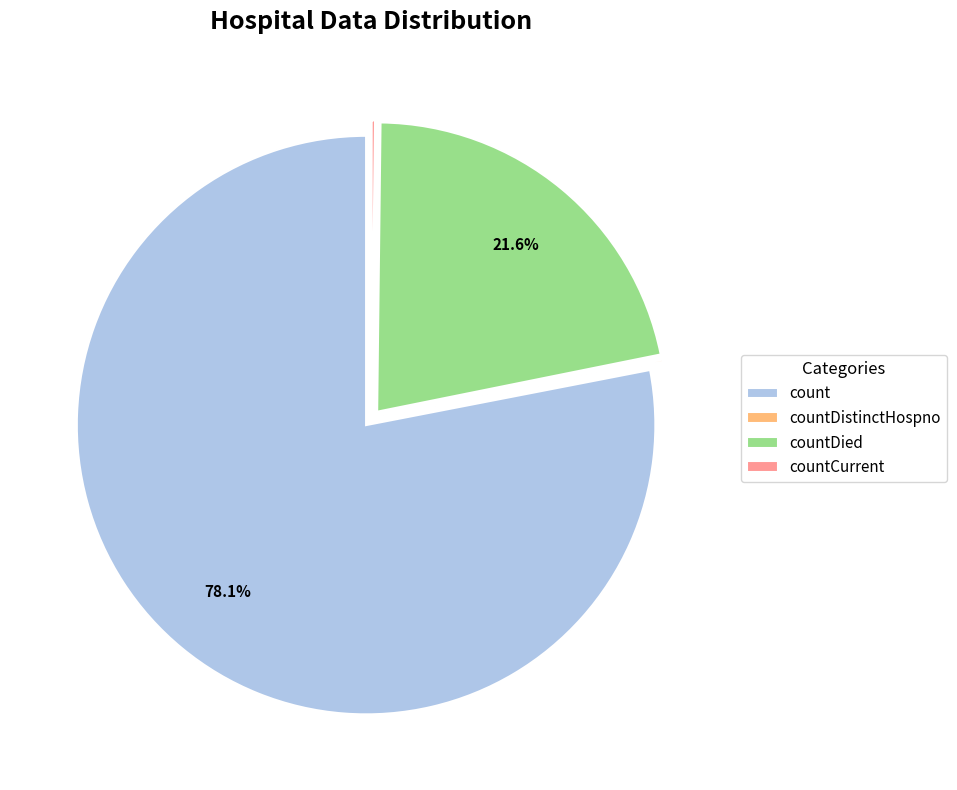

How much of the chart is everything except countDied?

78.4%